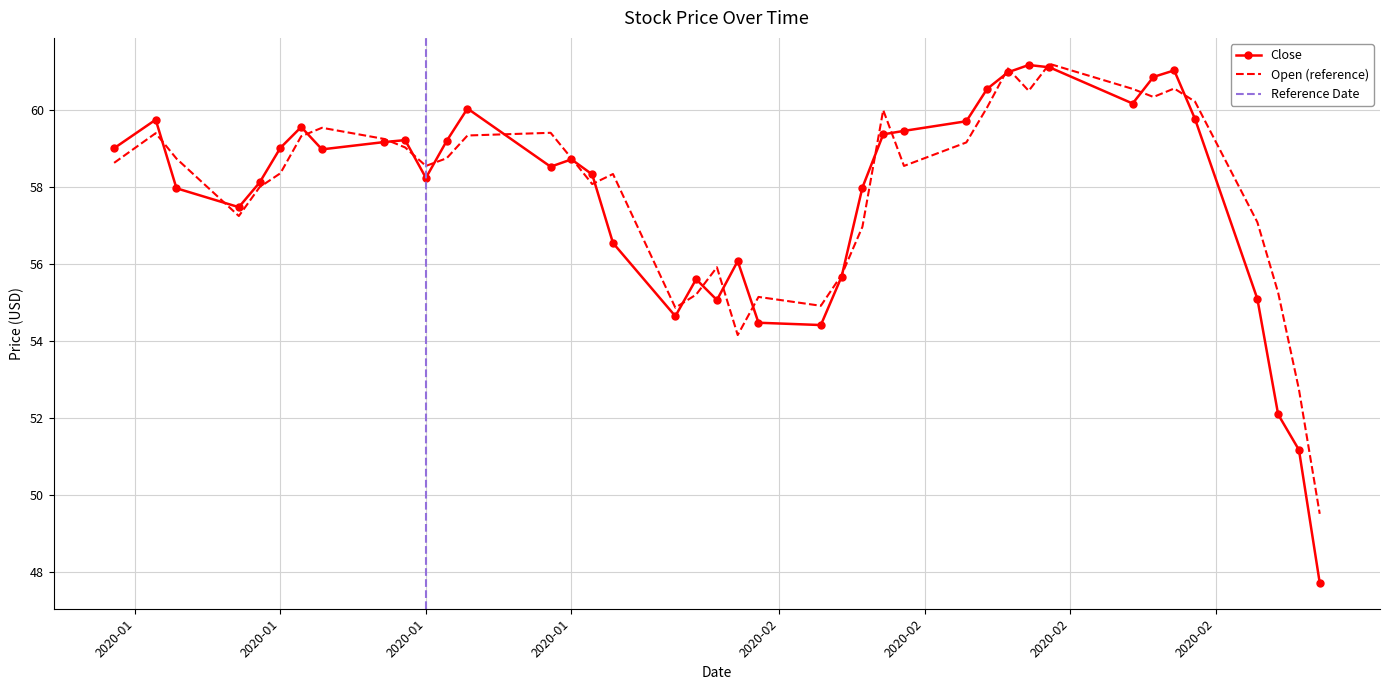

Is it true that Open equals 97.0 at 2020-01-17?

False